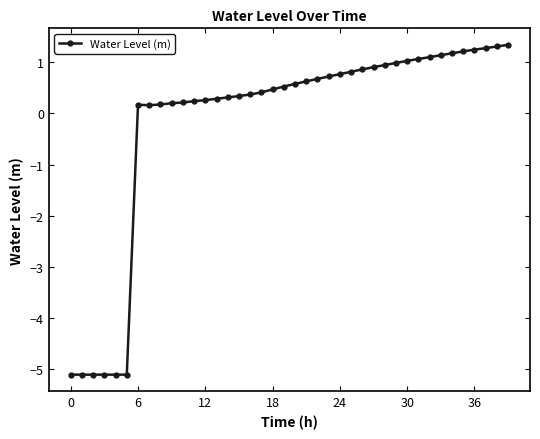

Count the number of categories in the chart.

40